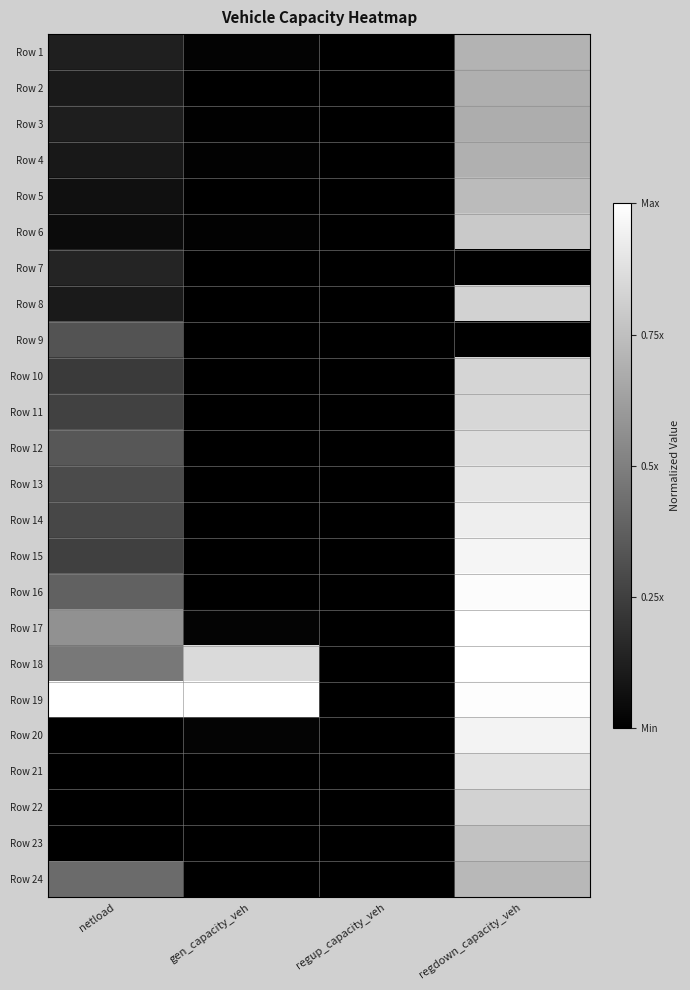

Reading left to right, what are all the values shown in this chart?

Row 1: netload=0.1	gen_capacity_veh=0.0	regup_capacity_veh=0.0	regdown_capacity_veh=0.7
Row 2: netload=0.1	gen_capacity_veh=0.0	regup_capacity_veh=0.0	regdown_capacity_veh=0.7
Row 3: netload=0.1	gen_capacity_veh=0.0	regup_capacity_veh=0.0	regdown_capacity_veh=0.7
Row 4: netload=0.1	gen_capacity_veh=0.0	regup_capacity_veh=0.0	regdown_capacity_veh=0.7
Row 5: netload=0.1	gen_capacity_veh=0.0	regup_capacity_veh=0.0	regdown_capacity_veh=0.7
Row 6: netload=0.0	gen_capacity_veh=0.0	regup_capacity_veh=0.0	regdown_capacity_veh=0.8
Row 7: netload=0.1	gen_capacity_veh=0.0	regup_capacity_veh=0.0	regdown_capacity_veh=0.0
Row 8: netload=0.1	gen_capacity_veh=0.0	regup_capacity_veh=0.0	regdown_capacity_veh=0.8
Row 9: netload=0.3	gen_capacity_veh=0.0	regup_capacity_veh=0.0	regdown_capacity_veh=0.0
Row 10: netload=0.2	gen_capacity_veh=0.0	regup_capacity_veh=0.0	regdown_capacity_veh=0.8
Row 11: netload=0.3	gen_capacity_veh=0.0	regup_capacity_veh=0.0	regdown_capacity_veh=0.8
Row 12: netload=0.3	gen_capacity_veh=0.0	regup_capacity_veh=0.0	regdown_capacity_veh=0.9
Row 13: netload=0.3	gen_capacity_veh=0.0	regup_capacity_veh=0.0	regdown_capacity_veh=0.9
Row 14: netload=0.3	gen_capacity_veh=0.0	regup_capacity_veh=0.0	regdown_capacity_veh=0.9
Row 15: netload=0.3	gen_capacity_veh=0.0	regup_capacity_veh=0.0	regdown_capacity_veh=1.0
Row 16: netload=0.4	gen_capacity_veh=0.0	regup_capacity_veh=0.0	regdown_capacity_veh=1.0
Row 17: netload=0.6	gen_capacity_veh=0.0	regup_capacity_veh=0.0	regdown_capacity_veh=1.0
Row 18: netload=0.5	gen_capacity_veh=0.9	regup_capacity_veh=0.0	regdown_capacity_veh=1.0
Row 19: netload=1.0	gen_capacity_veh=1.0	regup_capacity_veh=0.0	regdown_capacity_veh=1.0
Row 20: netload=0.0	gen_capacity_veh=0.0	regup_capacity_veh=0.0	regdown_capacity_veh=1.0
Row 21: netload=0.0	gen_capacity_veh=0.0	regup_capacity_veh=0.0	regdown_capacity_veh=0.9
Row 22: netload=0.0	gen_capacity_veh=0.0	regup_capacity_veh=0.0	regdown_capacity_veh=0.8
Row 23: netload=0.0	gen_capacity_veh=0.0	regup_capacity_veh=0.0	regdown_capacity_veh=0.8
Row 24: netload=0.4	gen_capacity_veh=0.0	regup_capacity_veh=0.0	regdown_capacity_veh=0.7